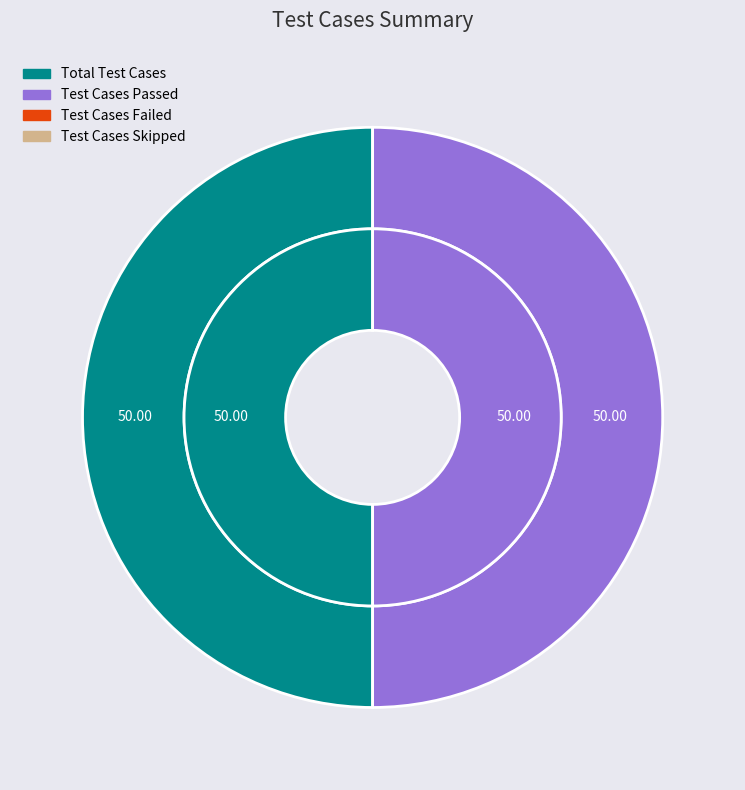

To the nearest percent, what is the average slice percentage?

25%